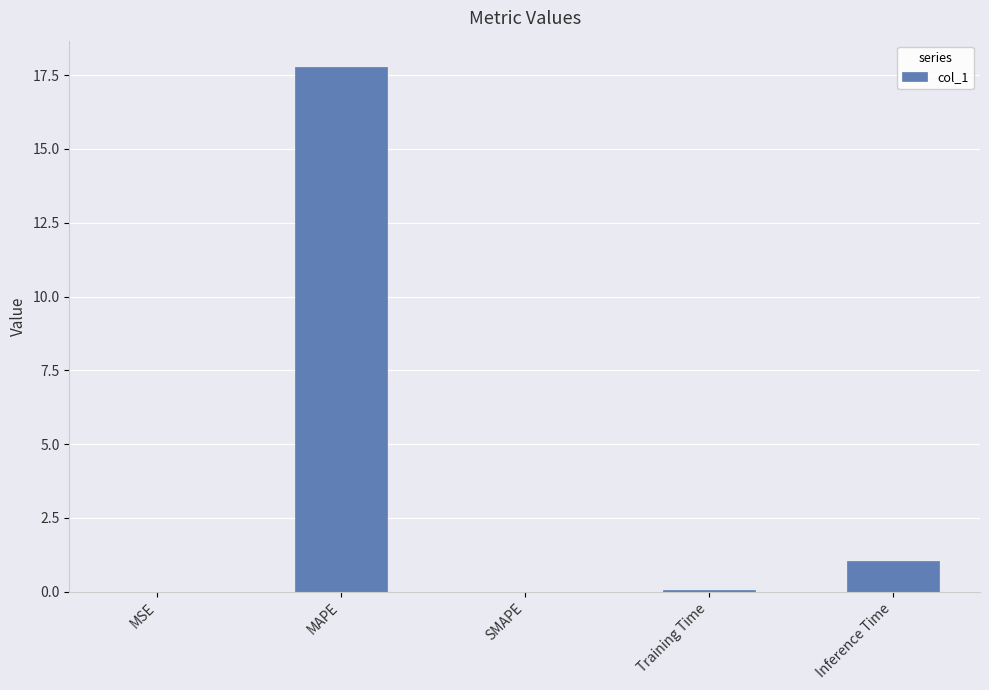

Are the bars horizontal?

No